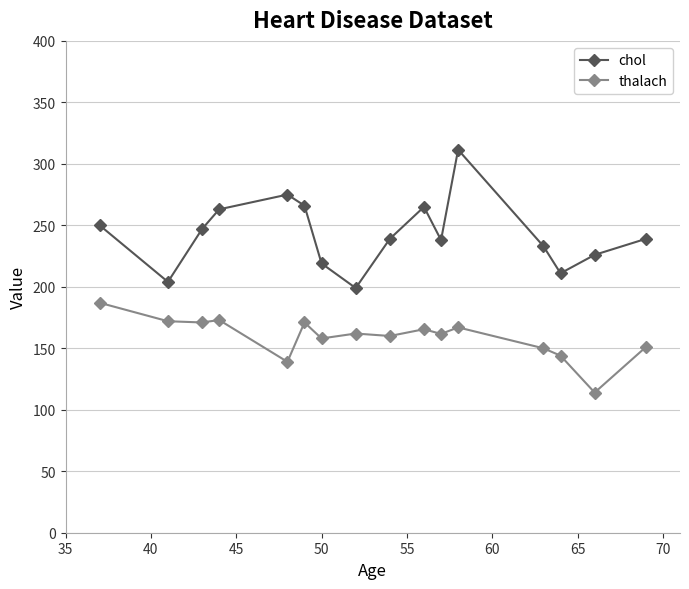

In thalach, how many points are higher than both neighbors (excluding endpoints)?

5